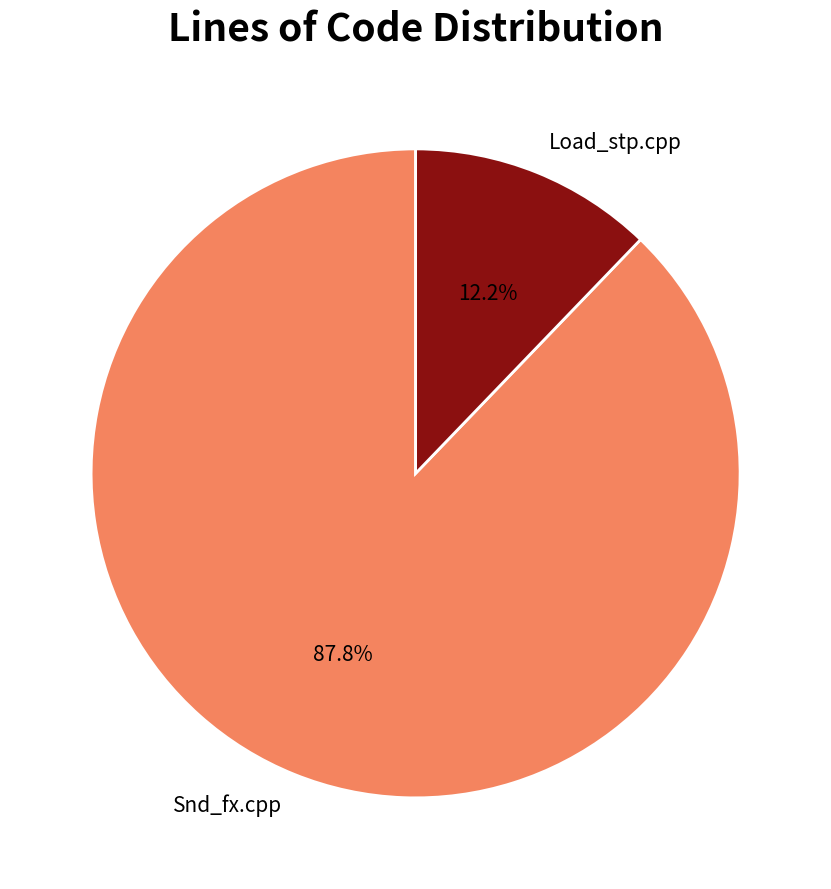

To the nearest percent, what percentage of the pie is Snd_fx.cpp?

88%